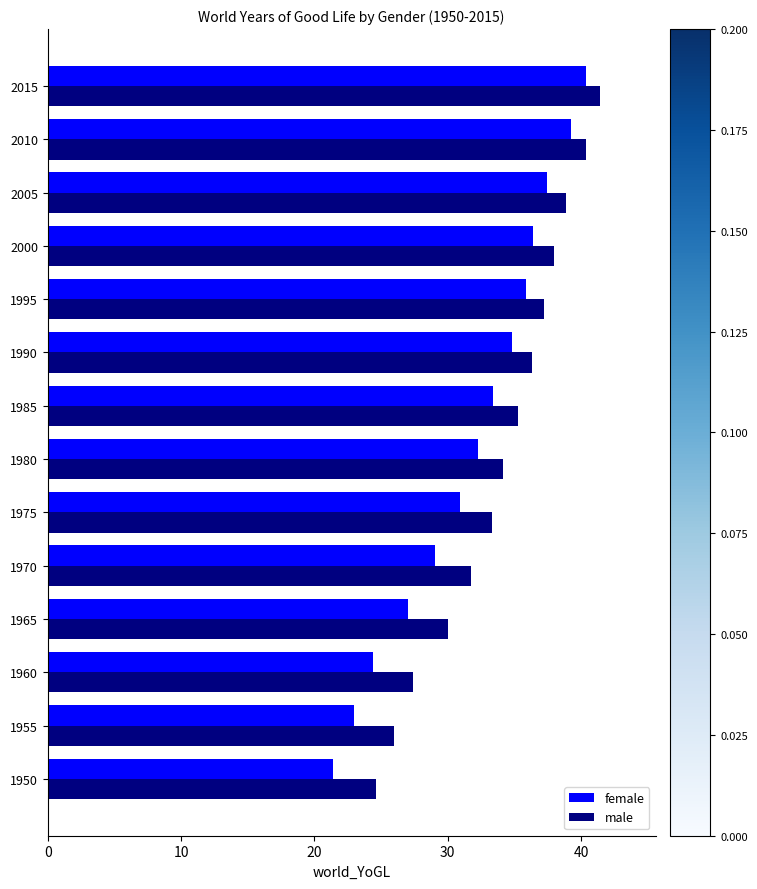

What is the greatest value displayed?

41.4